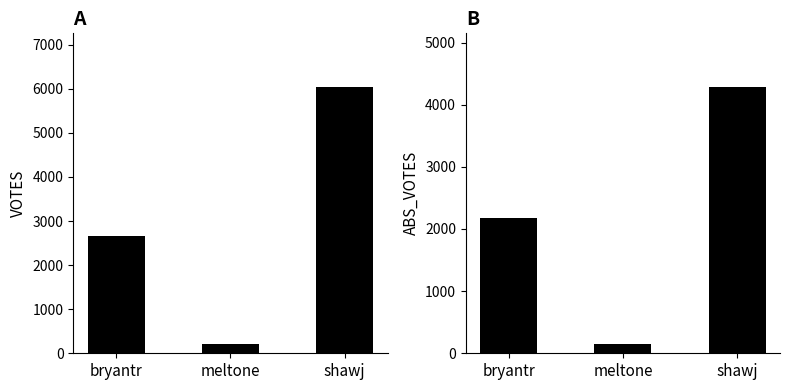

Are the bars grouped side by side (vs. stacked)?

Yes